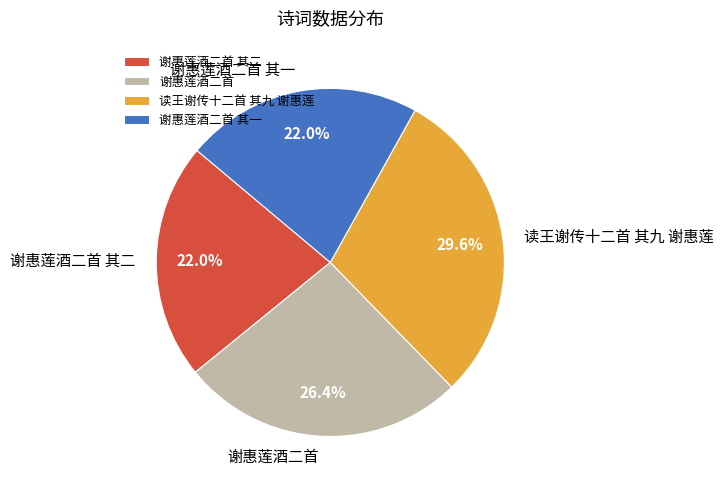

Which slice is the largest?

读王谢传十二首 其九 谢惠莲